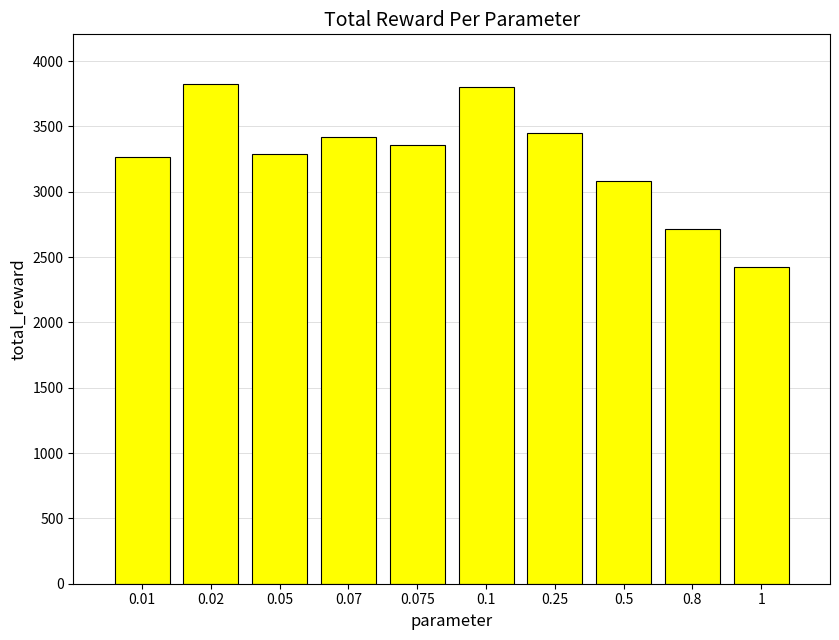

What is the label of the 4th bar from the left?

0.07